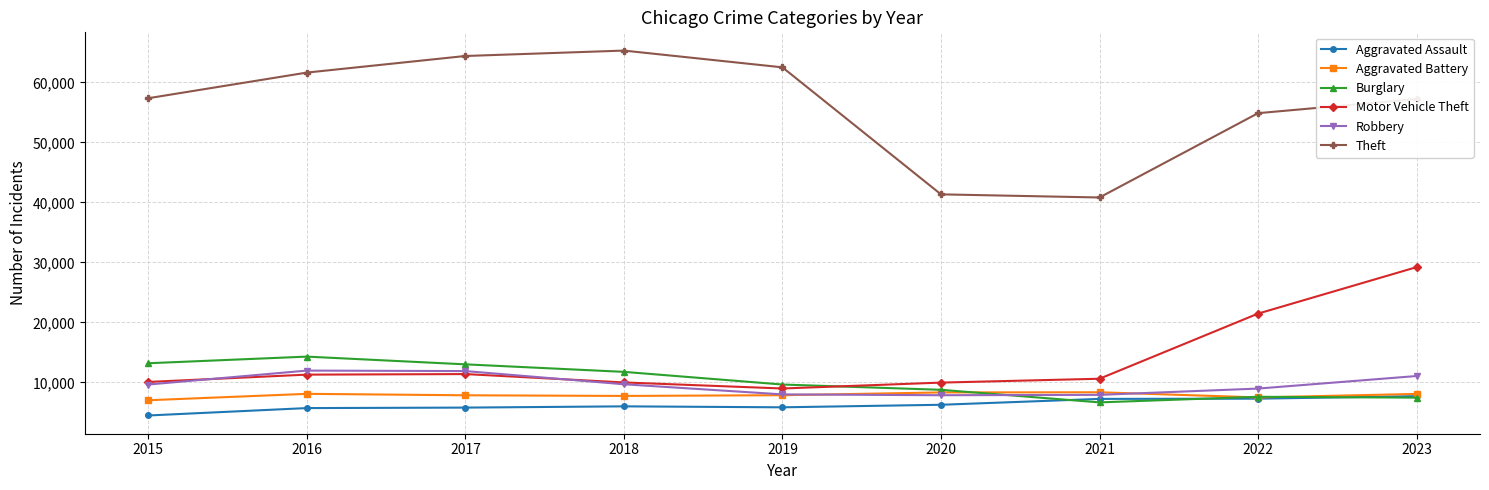

What is the approximate value of Aggravated Assault at 2018?

6001